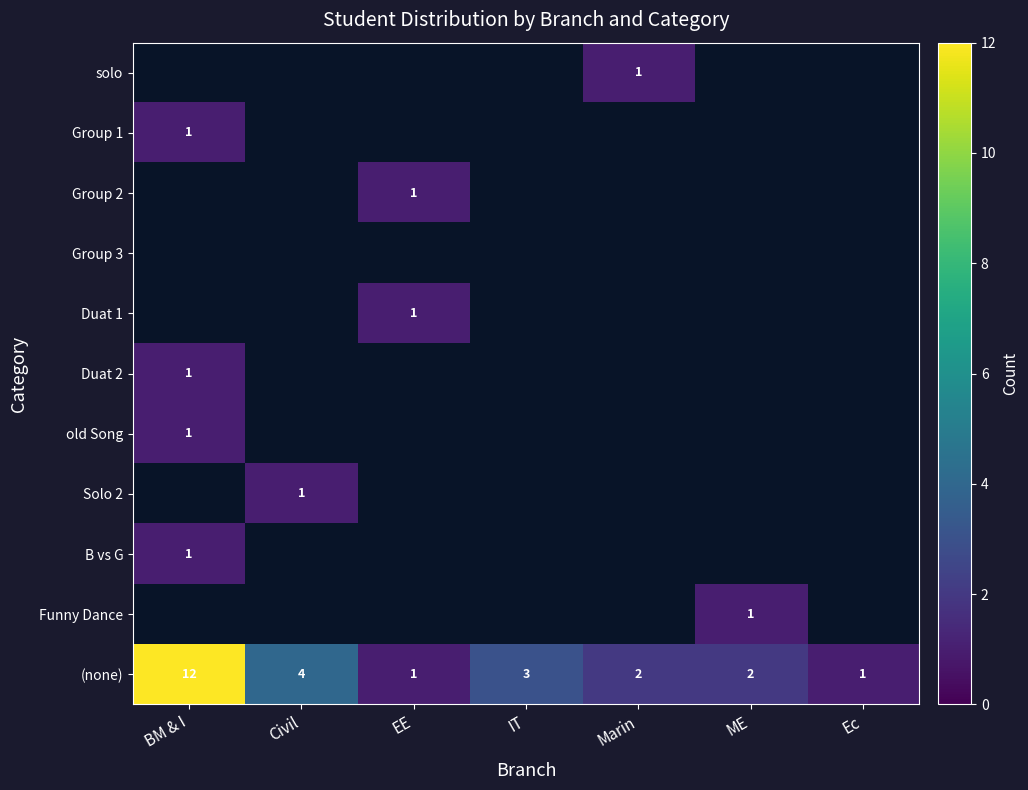

The value of (none) at EE is 1. True or false?

True